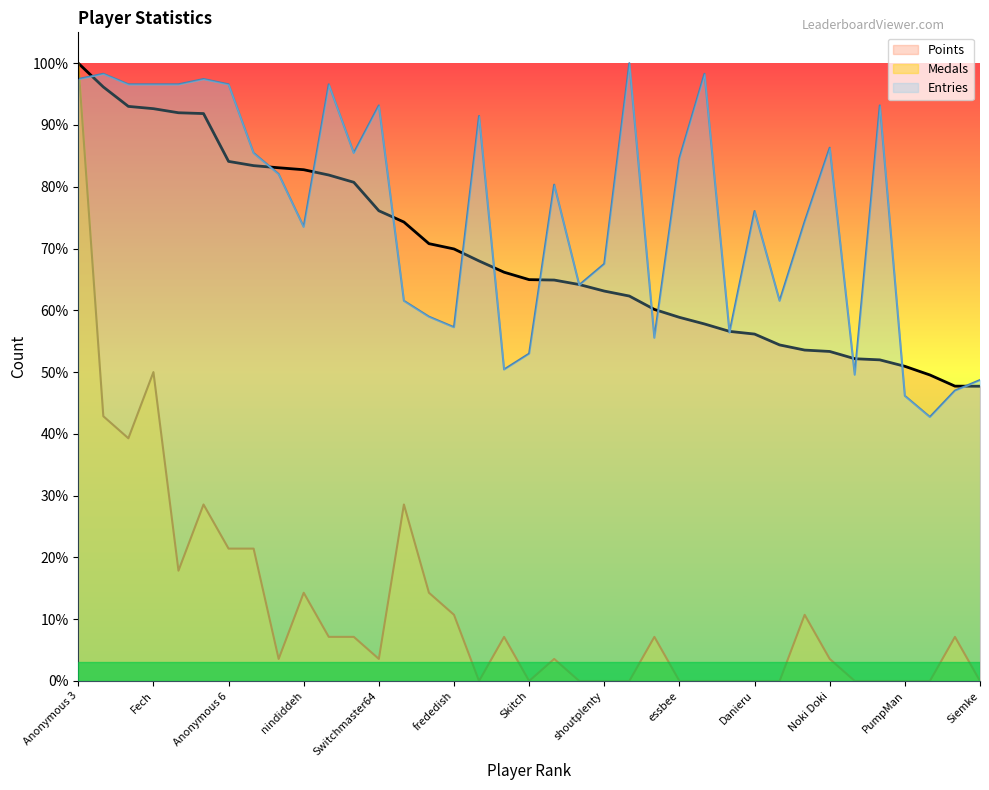

True or false: Medals has a value of 0.0 at RSW.

True